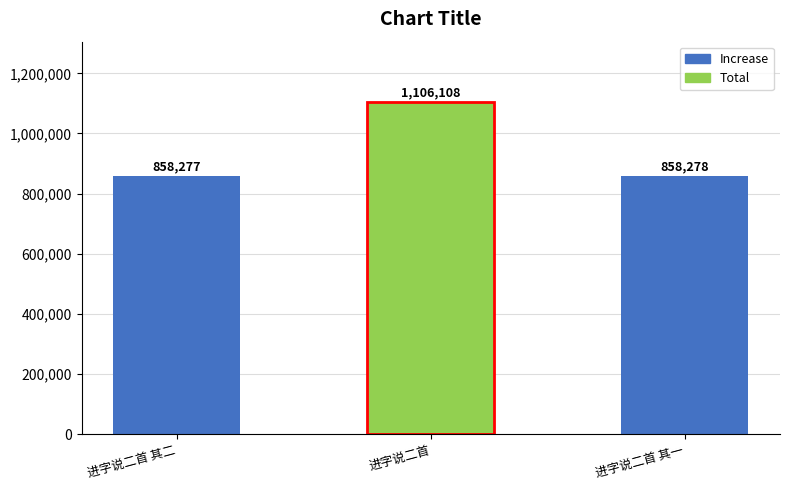

What position from the left is 进字说二首 其一?

3